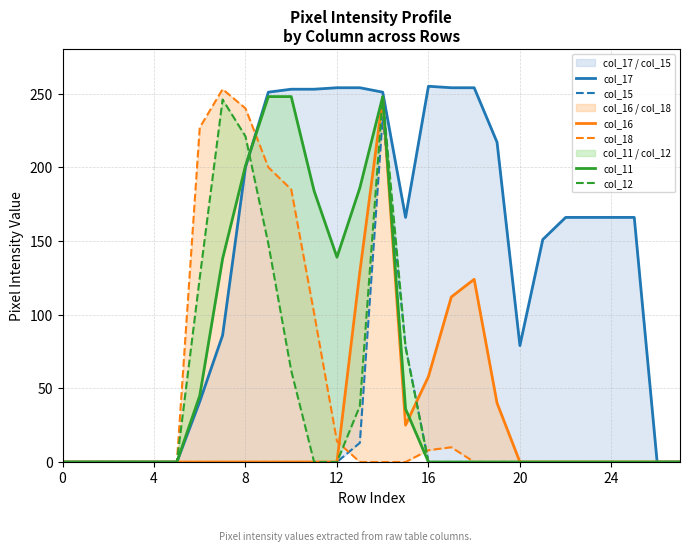

What is the difference between the highest and lowest values at 13?

254